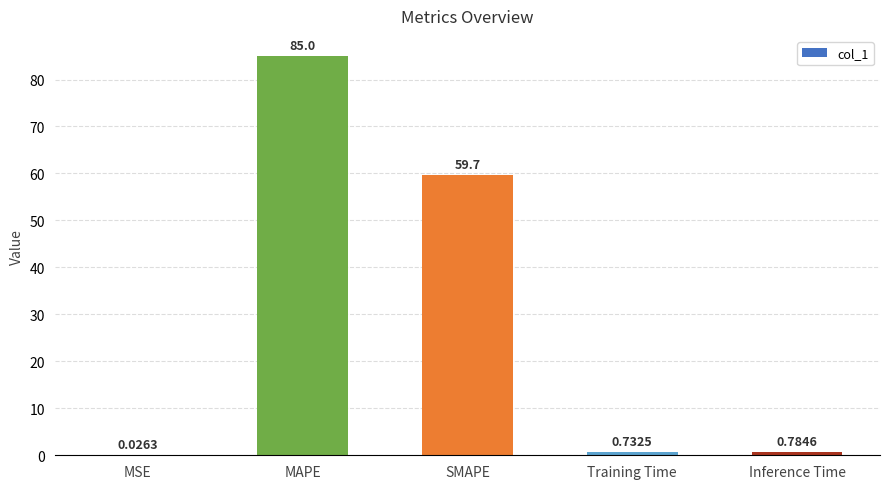

Are the bars horizontal?

No